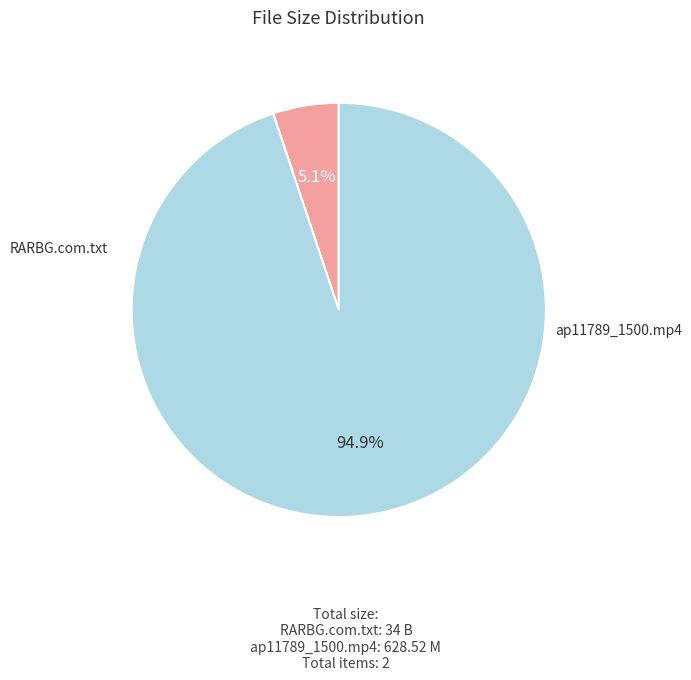

Does any single category account for the majority?

Yes